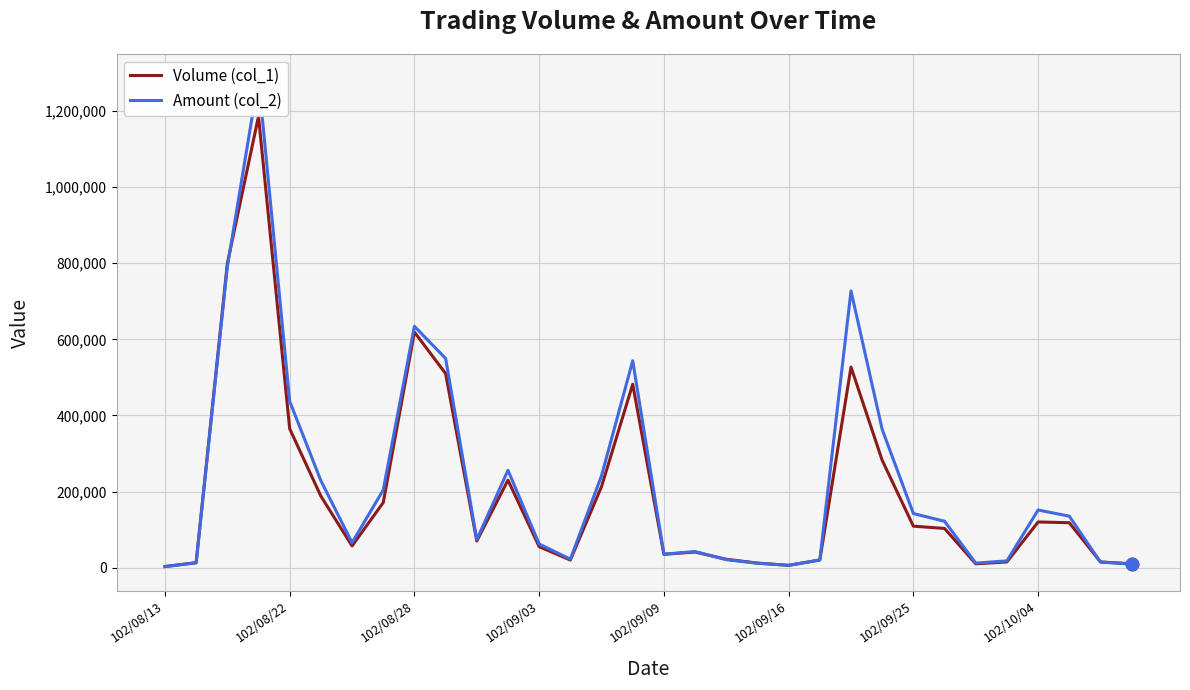

At how many categories does at least one series exceed 1281937?

1